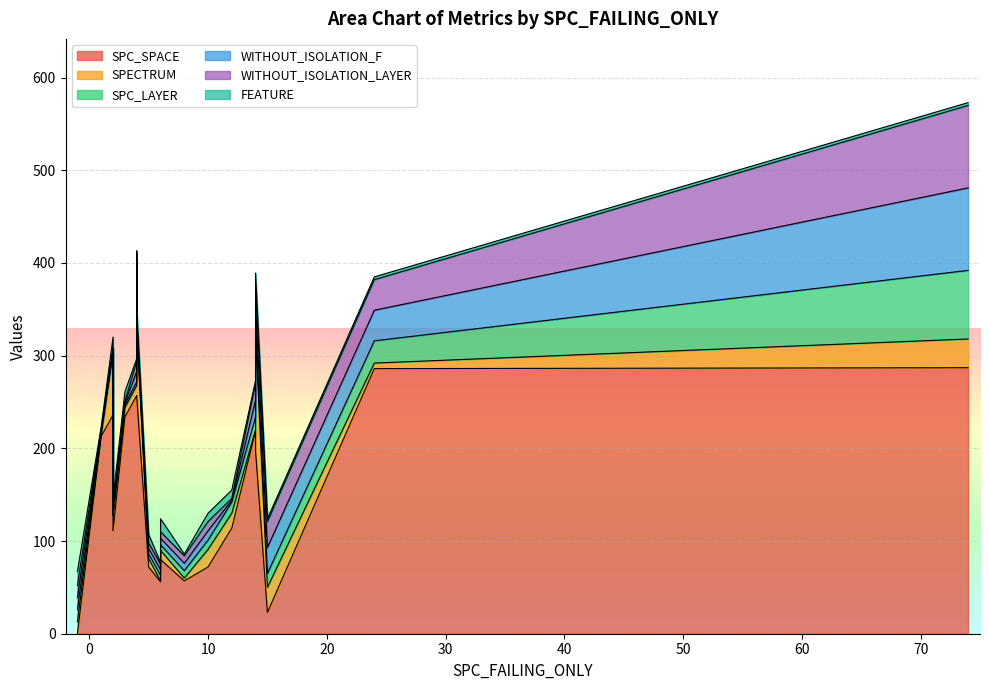

How many intersections are there between SPC_SPACE and WITHOUT_ISOLATION_LAYER?

6